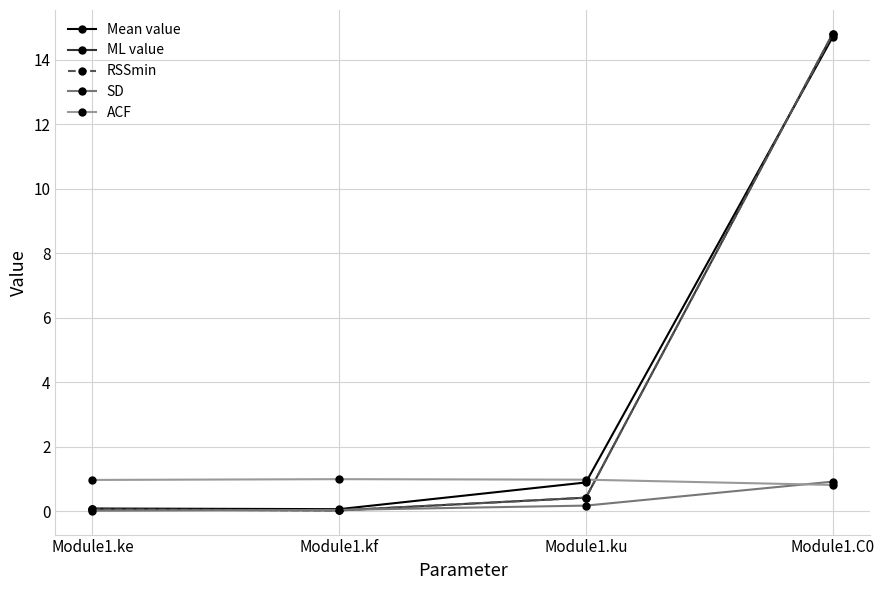

Does the chart have visible grid lines?

Yes